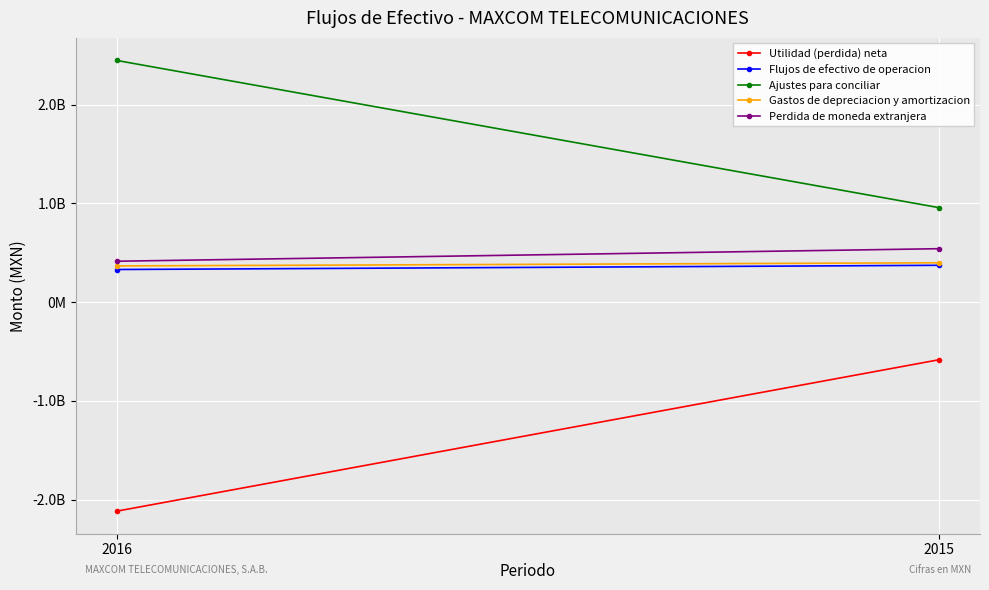

Where is Utilidad (perdida) neta nearest to the value -1351212000?

2016